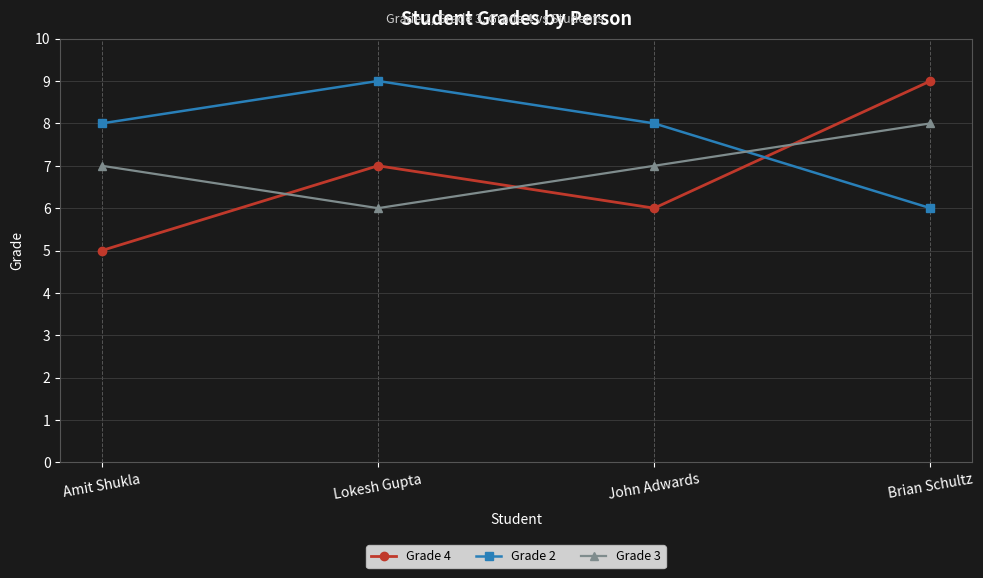

Reading right to left, what are all the values shown in this chart?

Grade 4: 9	6	7	5
Grade 2: 6	8	9	8
Grade 3: 8	7	6	7